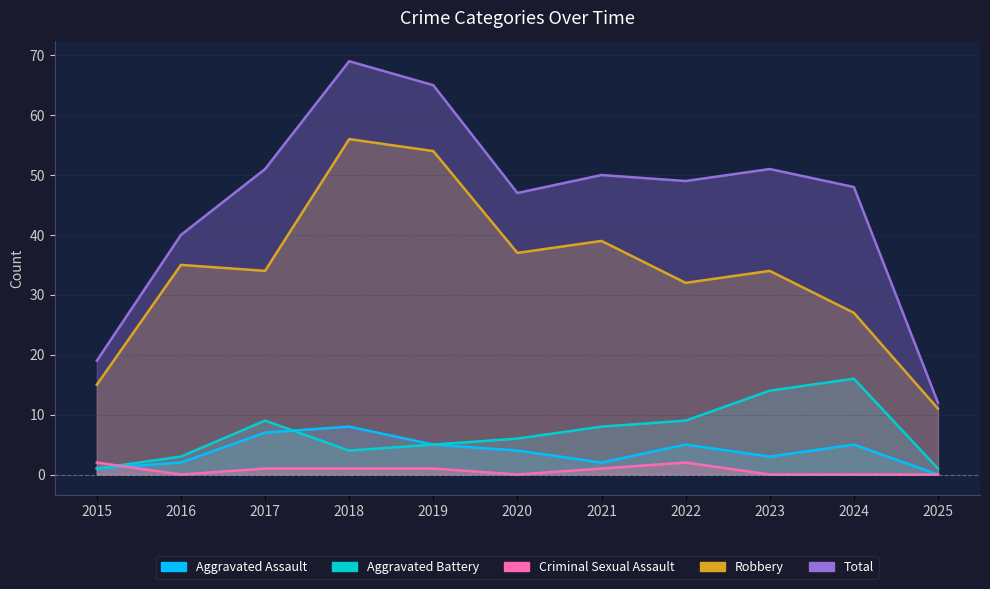

In Robbery, how many points are lower than both neighbors (excluding endpoints)?

3